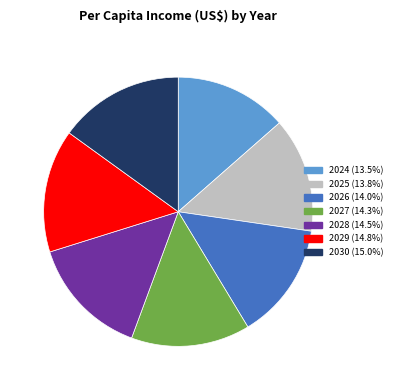

Is it true that 2027 is 3% of the pie?

False